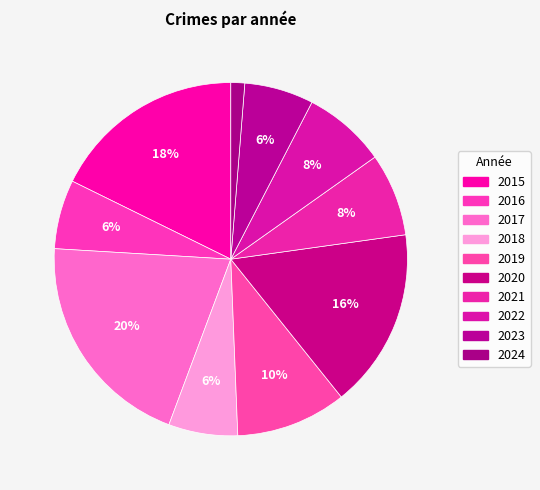

How many segments does this pie chart have?

10